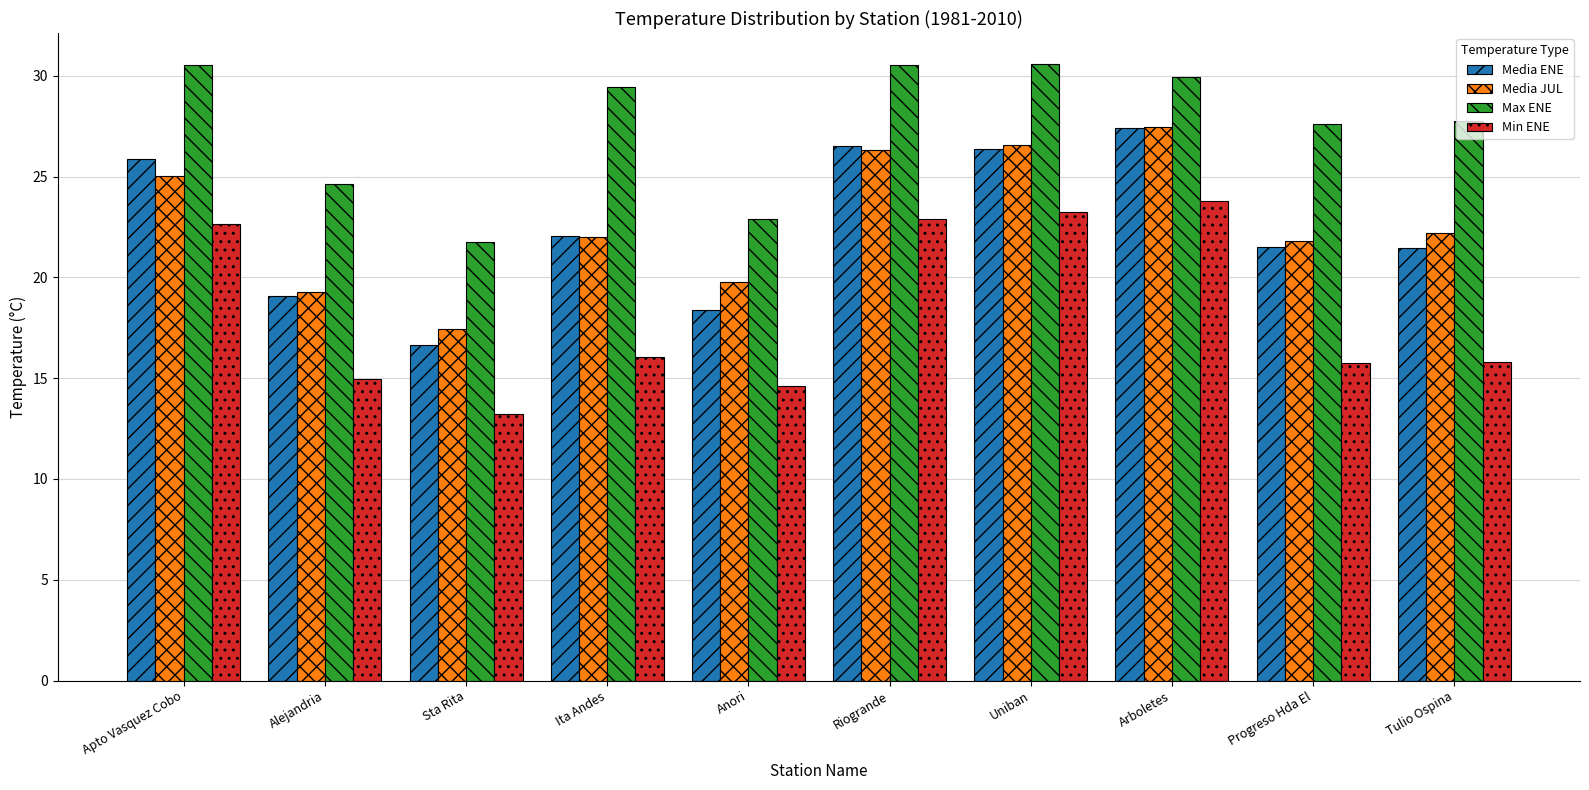

What is the sum of the Min ENE values at Anori and Tulio Ospina?

30.5